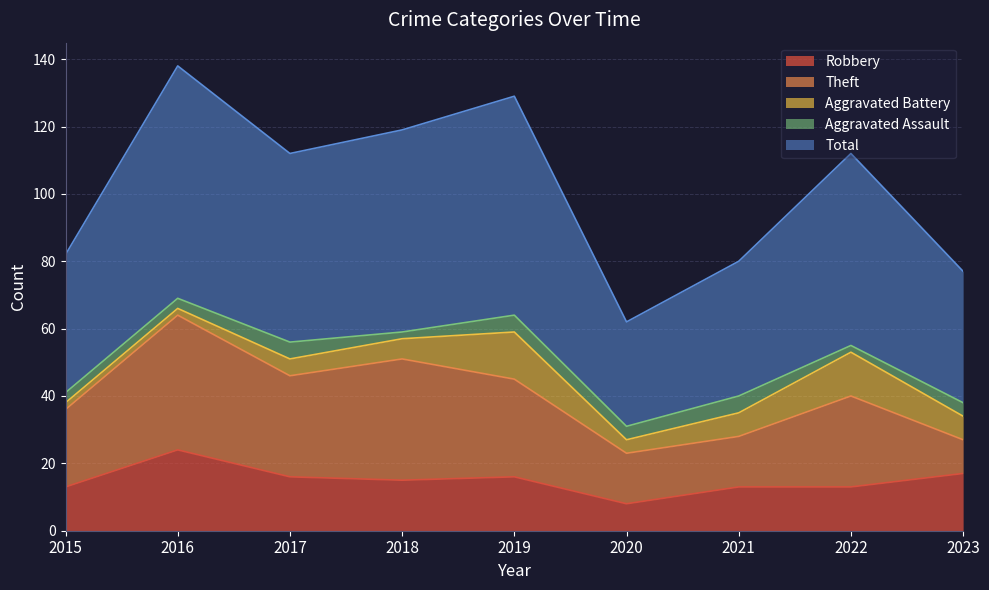

Where does the Theft series first go above 27?

2016